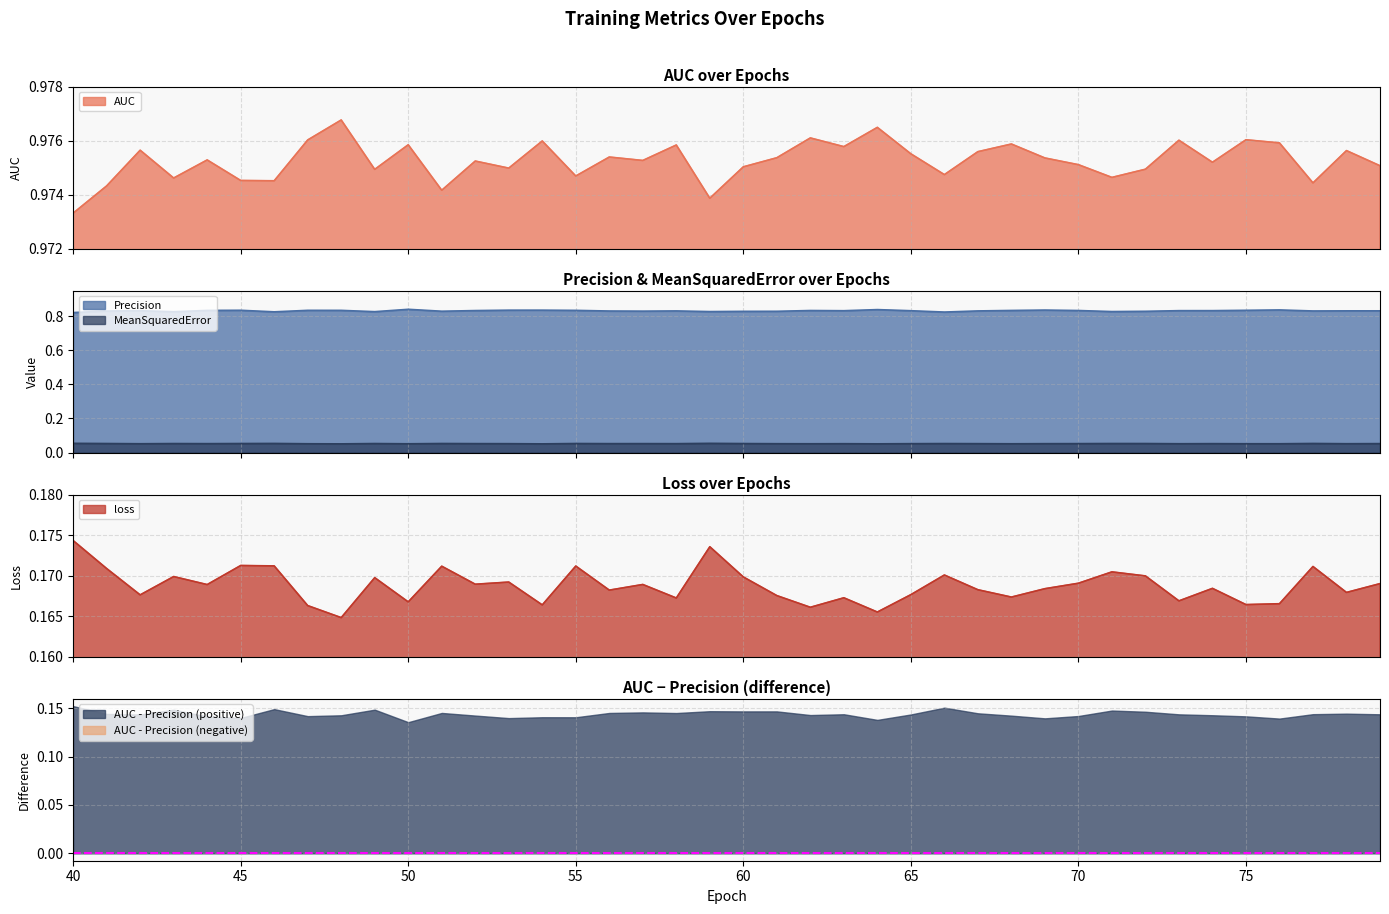

At how many categories does at least one series exceed 0?

40